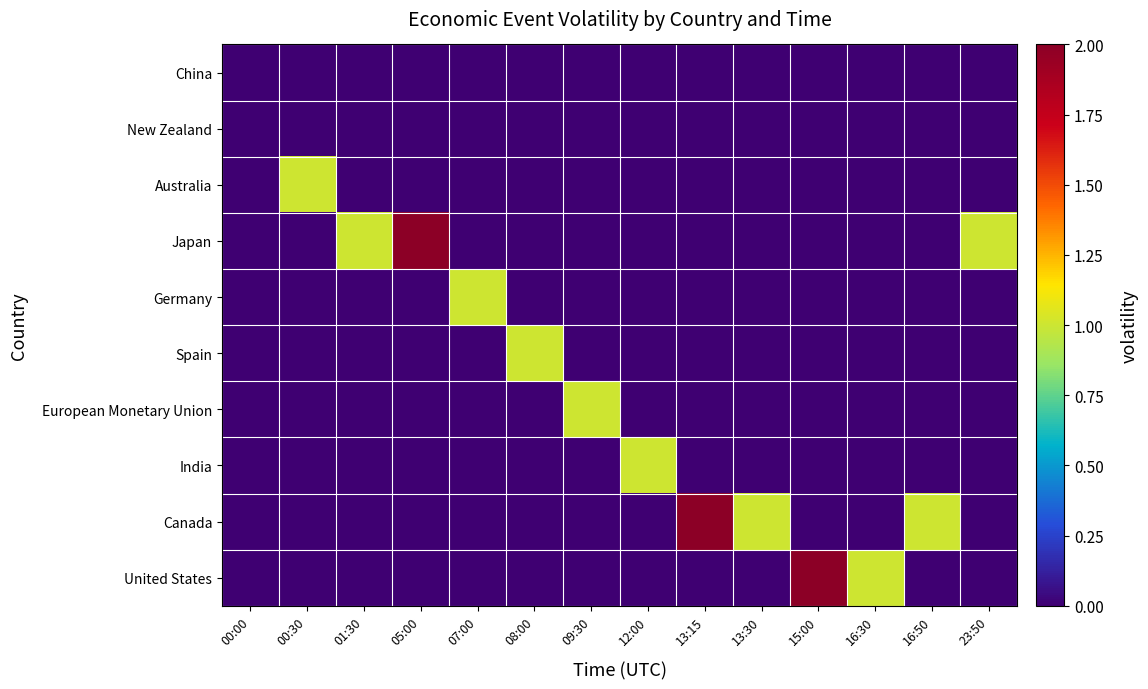

What is the total value across all series at 13:15?

2